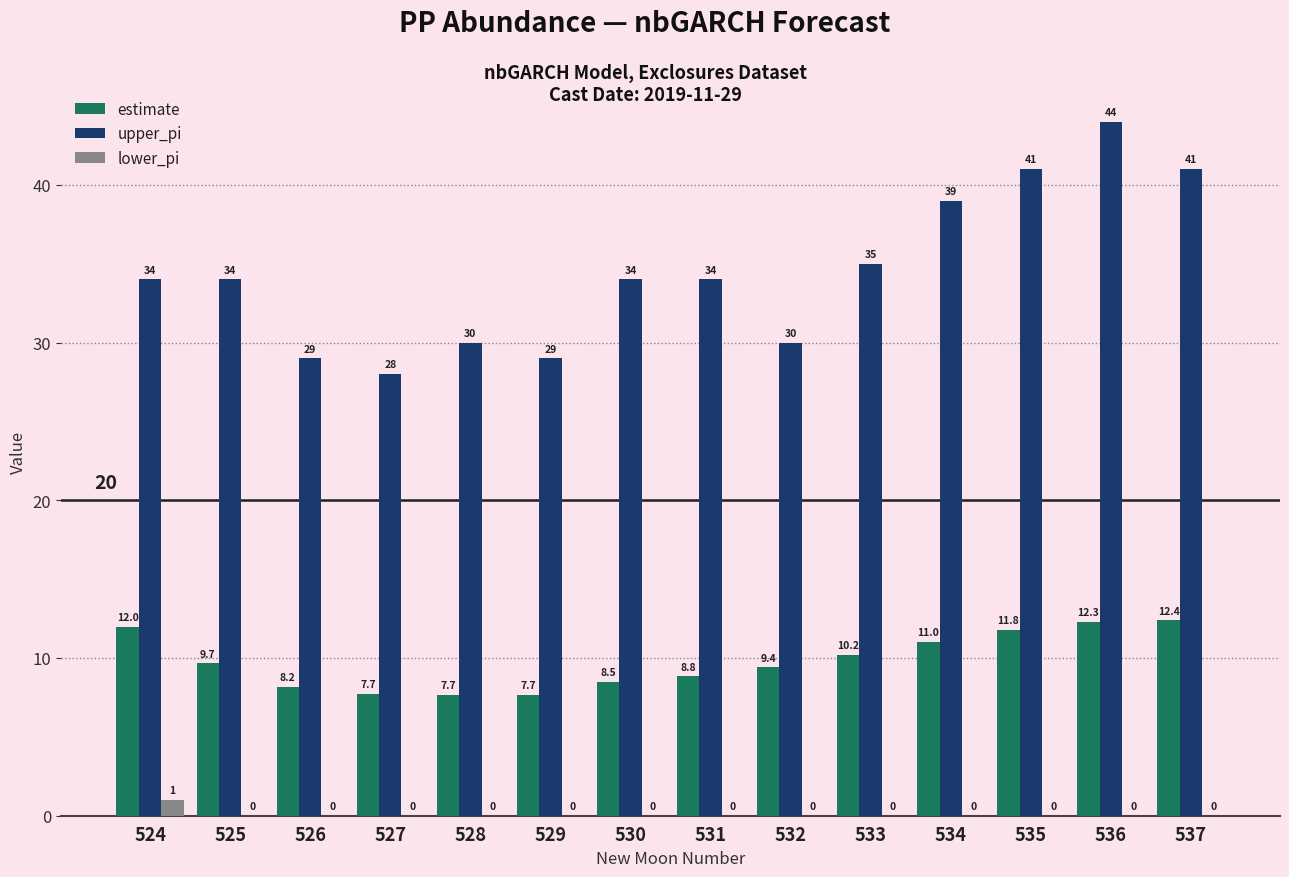

The value of upper_pi at 528 is 47.5. True or false?

False